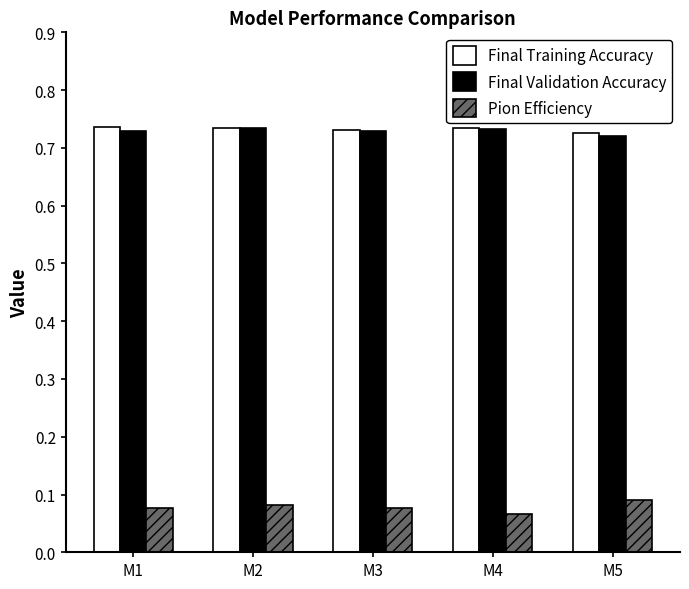

Is the value of Final Validation Accuracy at M2 greater than the value of Pion Efficiency at M3?

Yes